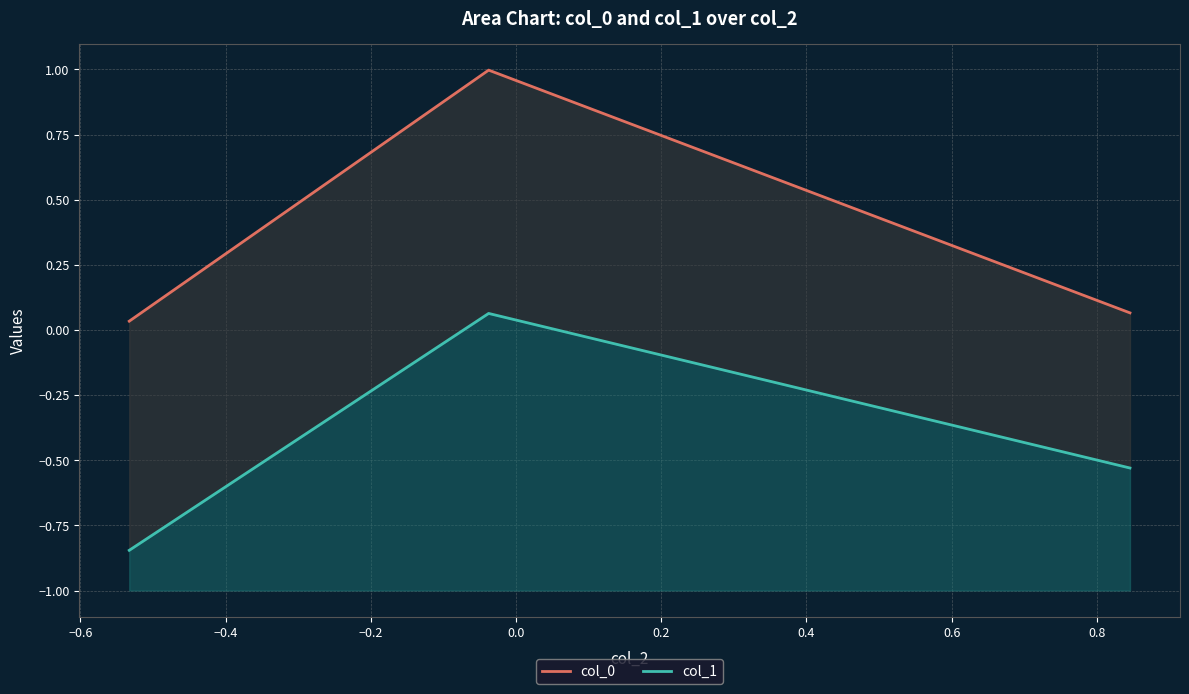

The value of col_1 at −0.4 is -0.2. True or false?

False